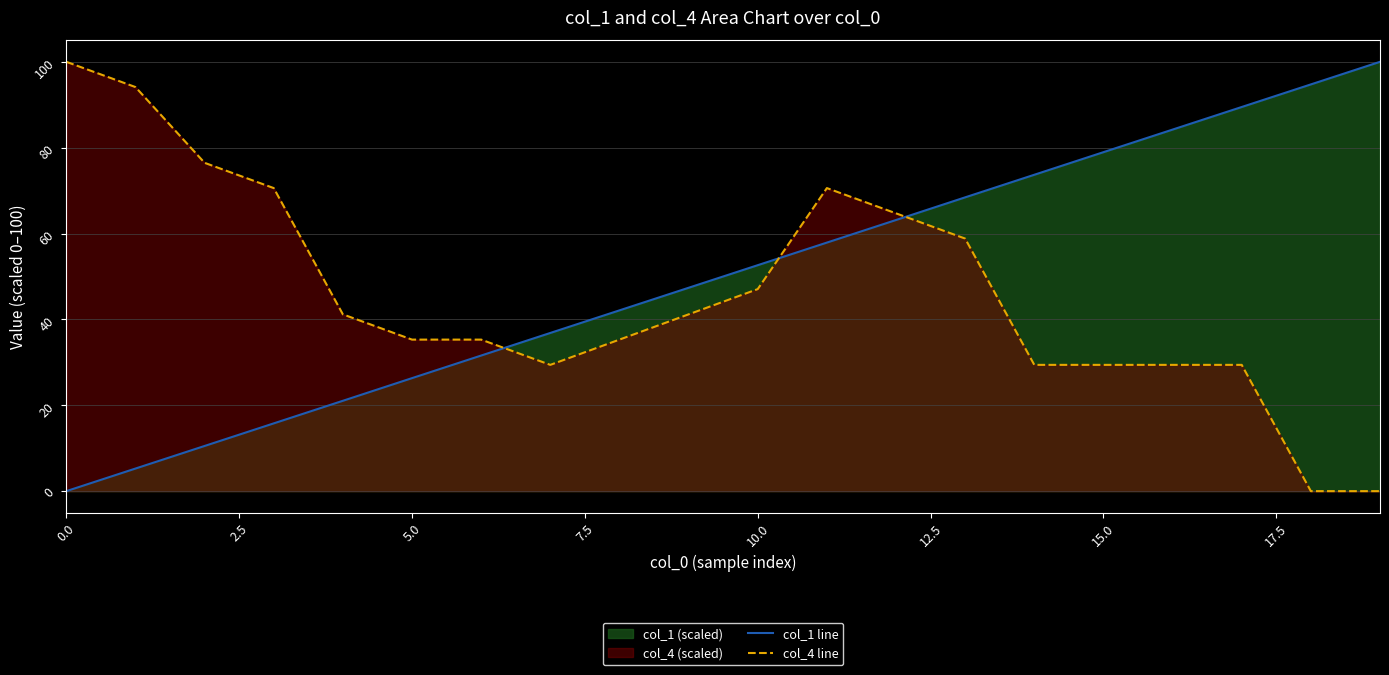

Reading right to left, what are all the values shown in this chart?

col_1 line: 100.0	94.7	89.5	84.2	79.0	73.7	68.4	63.2	57.9	52.6	47.4	42.1	36.8	31.6	26.3	21.0	15.8	10.5	5.3	0.0
col_4 line: 0.0	0.0	29.4	29.4	29.4	29.4	58.8	64.7	70.6	47.1	41.2	35.3	29.4	35.3	35.3	41.2	70.6	76.5	94.1	100.0